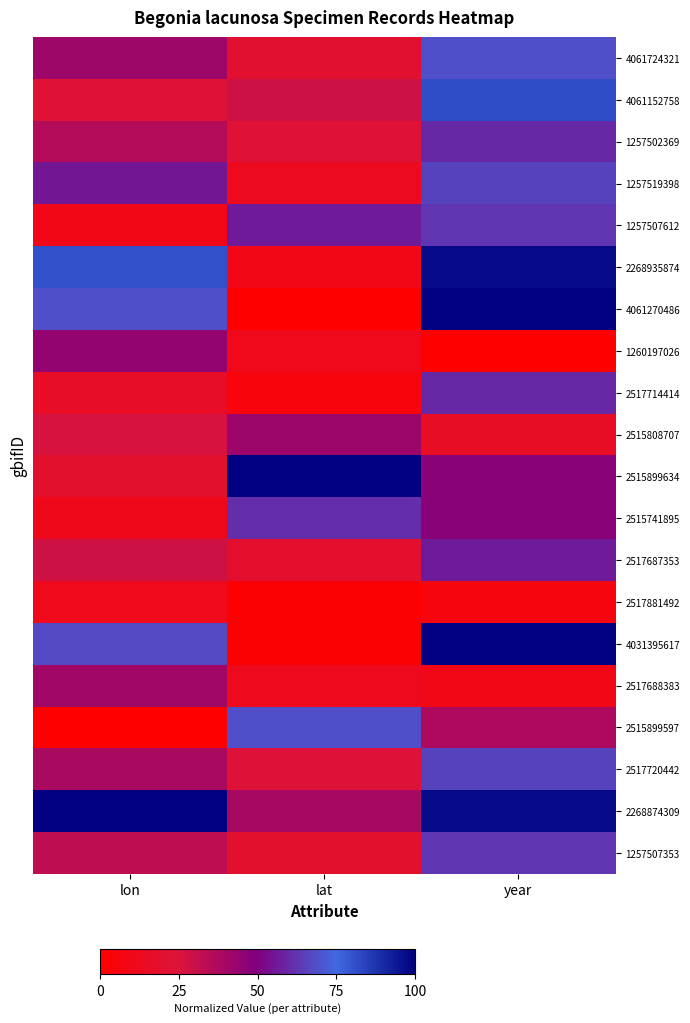

Reading left to right, transcribe all the data shown in this chart.

4061724321: lon=0.4	lat=0.2	year=0.7
4061152758: lon=0.2	lat=0.3	year=0.8
1257502369: lon=0.4	lat=0.2	year=0.6
1257519398: lon=0.6	lat=0.1	year=0.7
1257507612: lon=0.1	lat=0.6	year=0.6
2268935874: lon=0.8	lat=0.1	year=1.0
4061270486: lon=0.7	lat=0.0	year=1.0
1260197026: lon=0.4	lat=0.1	year=0.0
2517714414: lon=0.2	lat=0.1	year=0.6
2515808707: lon=0.3	lat=0.4	year=0.2
2515899634: lon=0.2	lat=1.0	year=0.5
2515741895: lon=0.1	lat=0.6	year=0.5
2517687353: lon=0.3	lat=0.2	year=0.6
2517881492: lon=0.1	lat=0.0	year=0.1
4031395617: lon=0.7	lat=0.0	year=1.0
2517688383: lon=0.4	lat=0.1	year=0.1
2515899597: lon=0.0	lat=0.7	year=0.4
2517720442: lon=0.4	lat=0.2	year=0.7
2268874309: lon=1.0	lat=0.4	year=1.0
1257507353: lon=0.3	lat=0.2	year=0.6